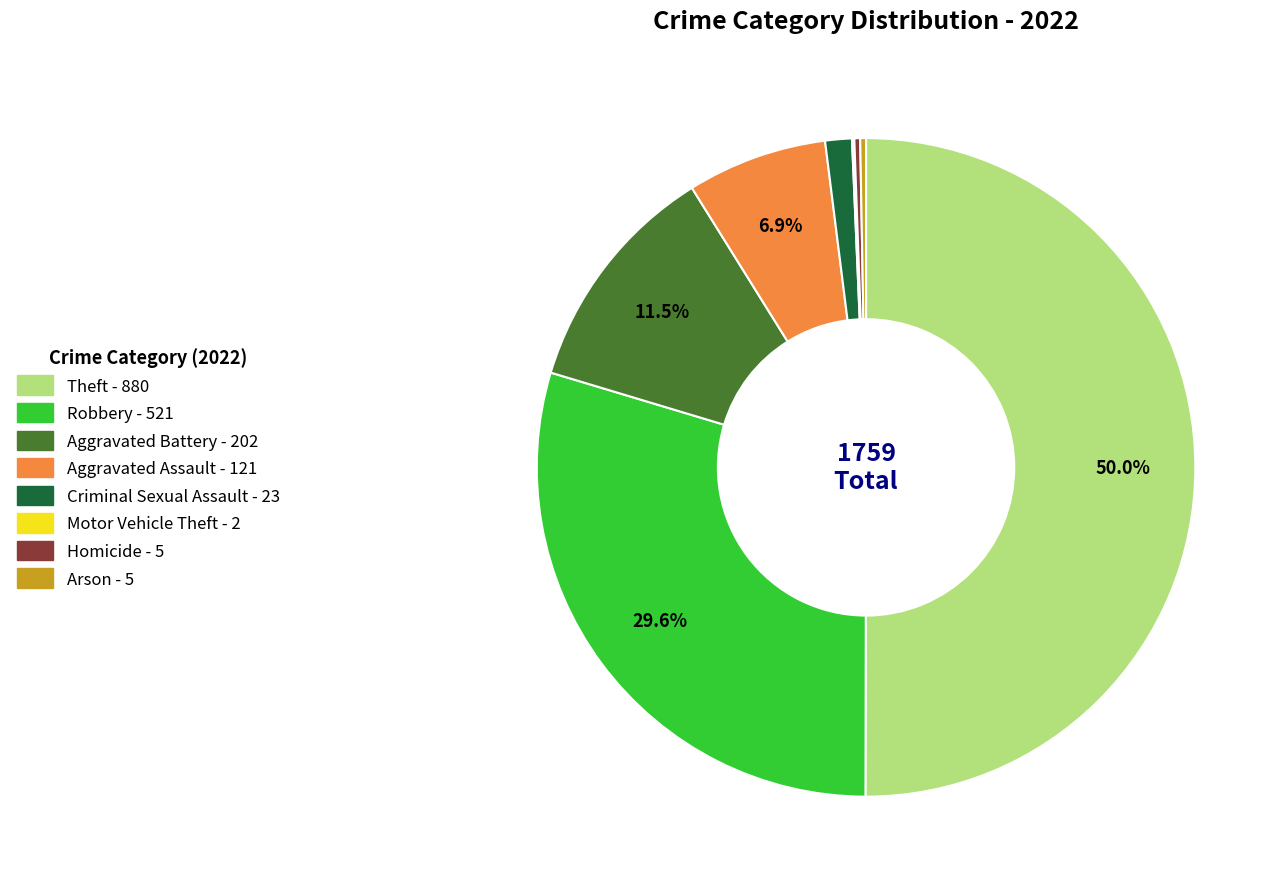

What is the largest slice in the pie chart?

Theft